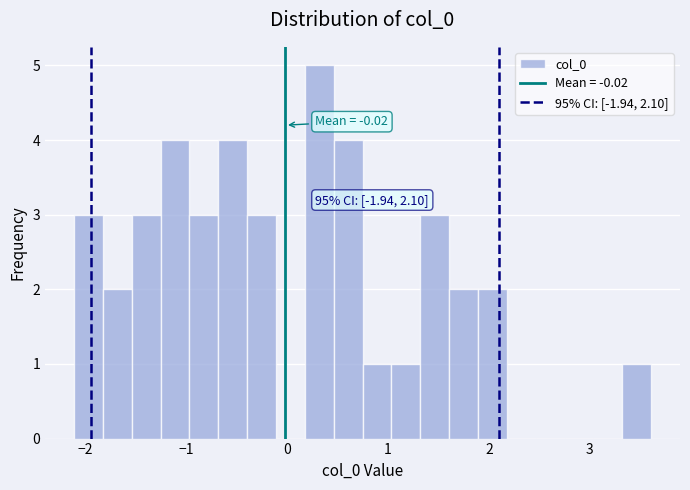

Around what value on the x-axis is the tallest bar? Give the approximate position of its centre, as read against the axis.

0.3